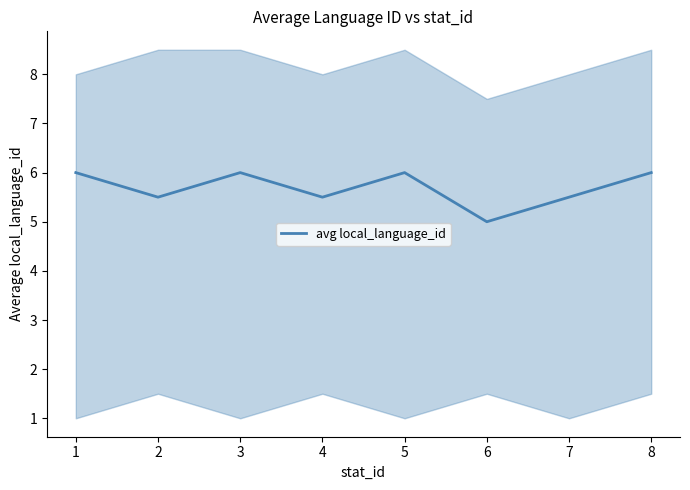

Reading left to right, extract all data points from this chart.

1=6.0	2=5.5	3=6.0	4=5.5	5=6.0	6=5.0	7=5.5	8=6.0